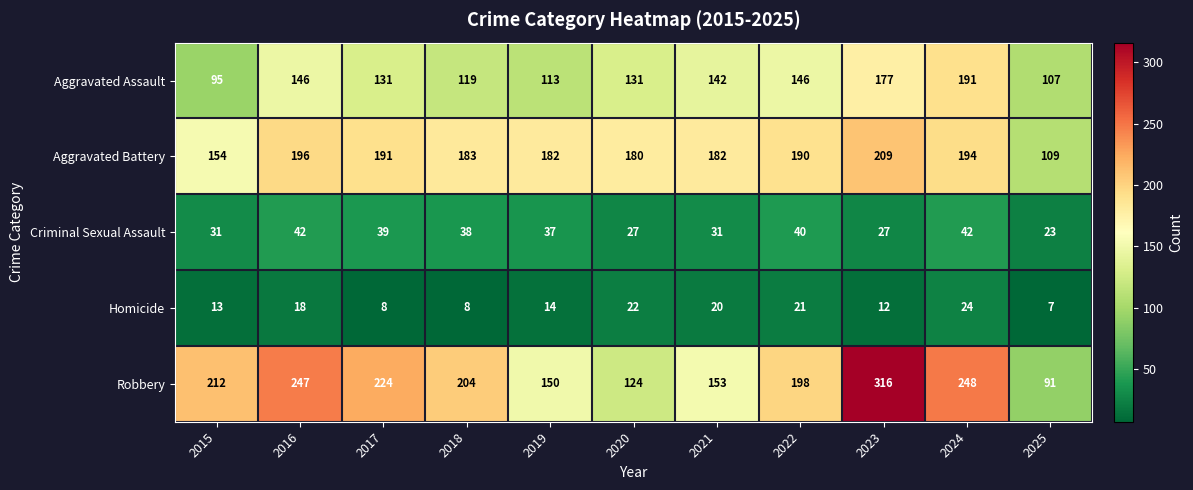

Where does the Robbery series first go above 204?

2015